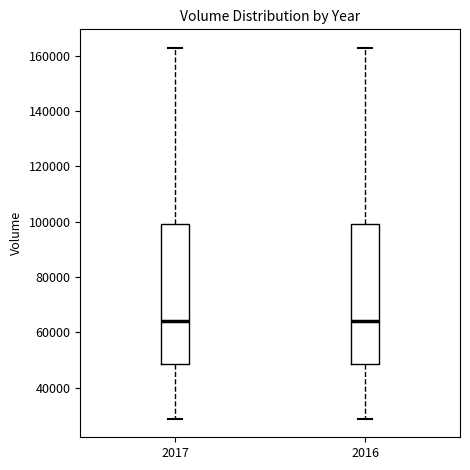

Where does the upper whisker of the box at x = 2017 end on the y-axis? The values are not printed on the chart, so give them approximately, as read against the axis.

162000